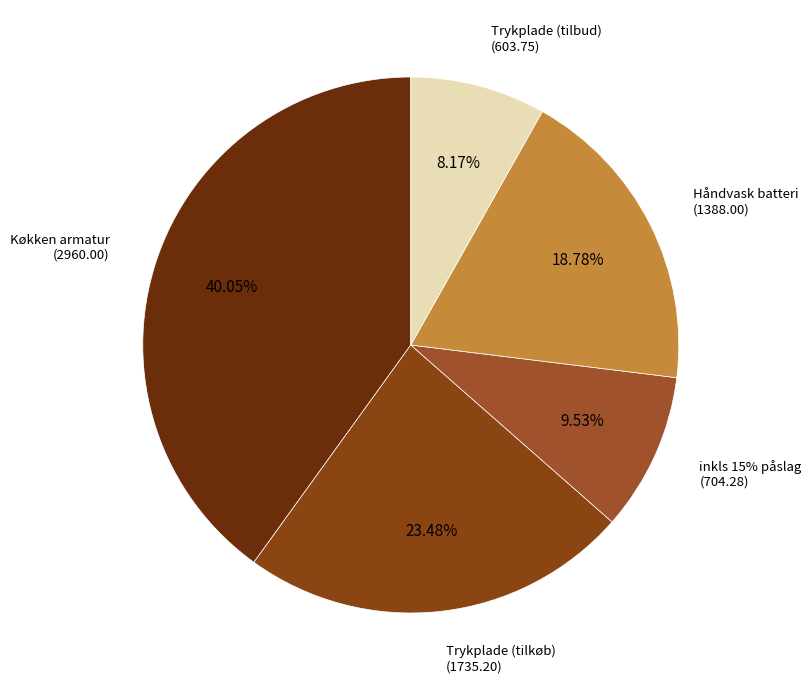

Which category has the smallest portion of the pie?

Trykplade (tilbud)